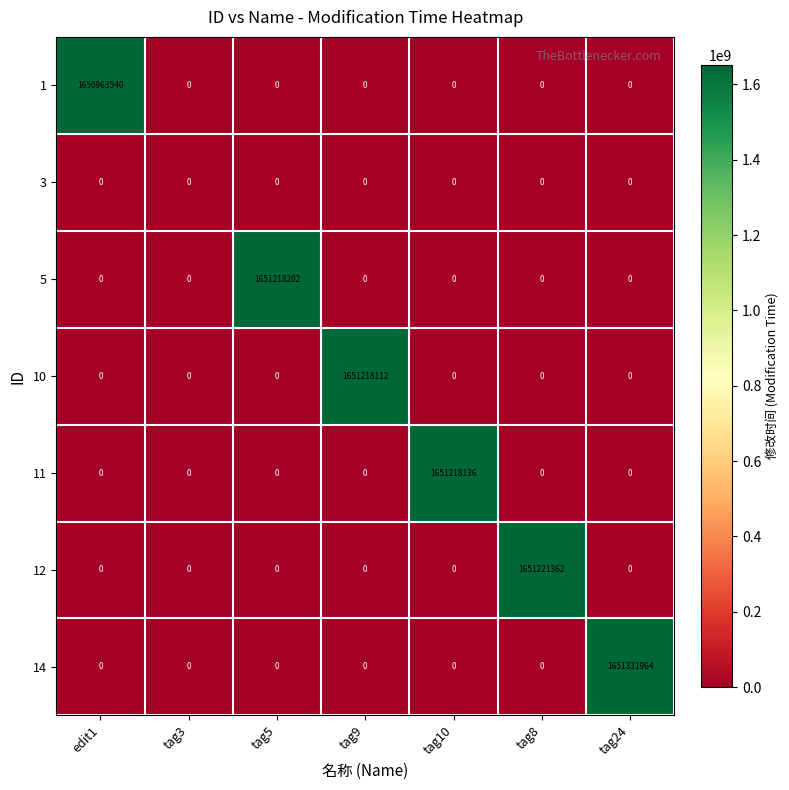

List the series in order of their peak value, highest first.

14, 12, 5, 11, 10, 1, 3